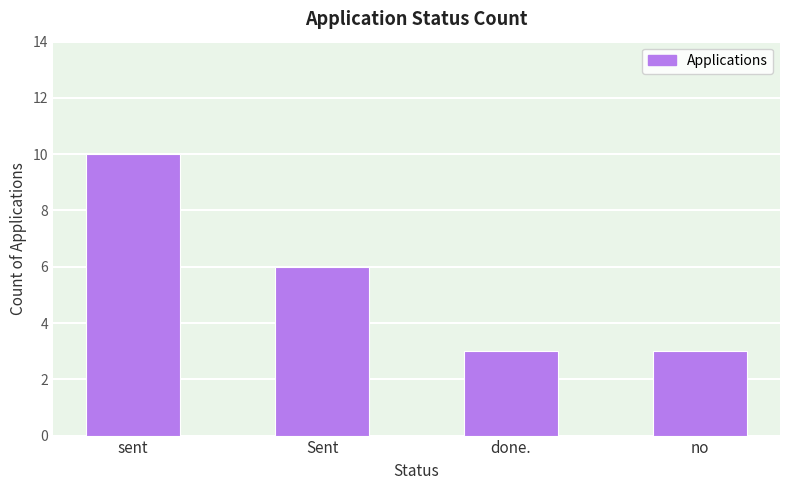

What is the ratio of the value at done. to the value at sent?

0.3